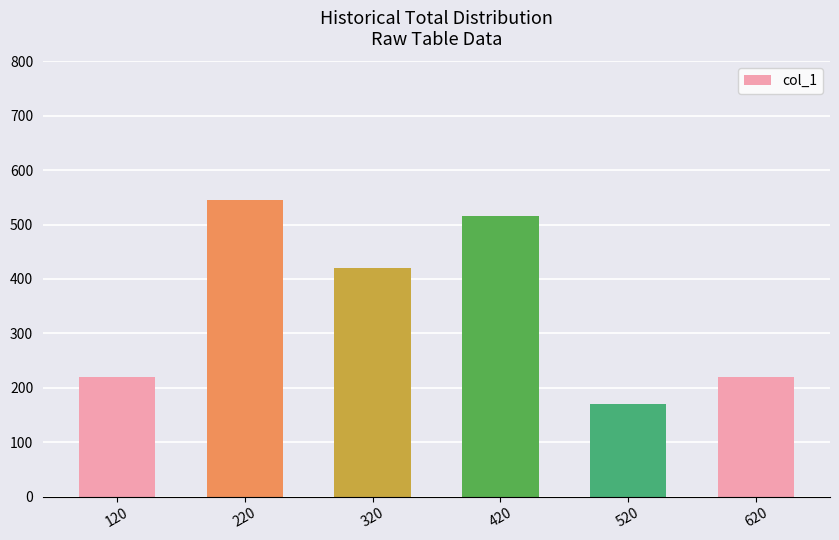

What is the difference between the second highest and second lowest values?

295.6